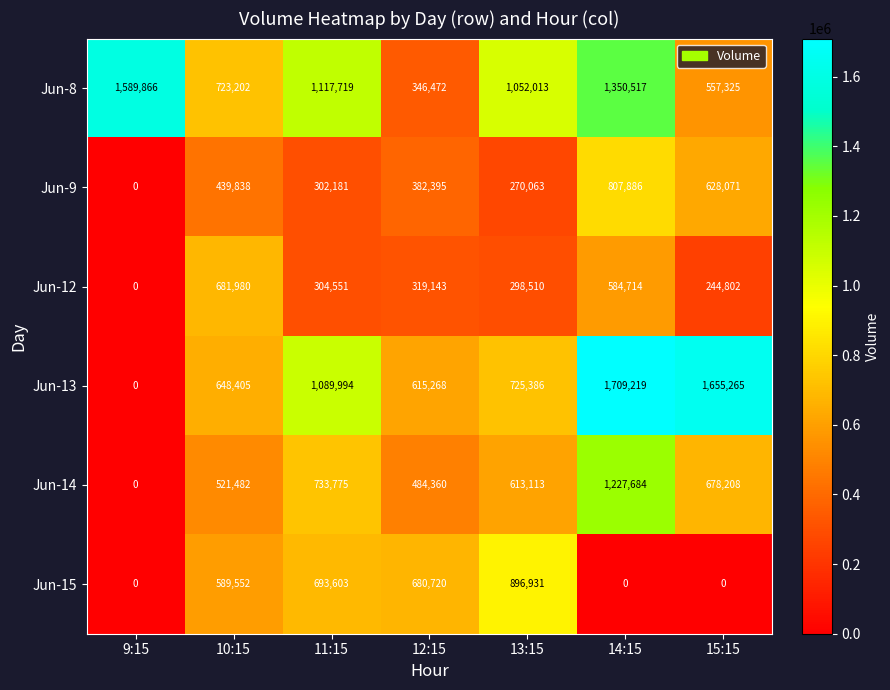

How many data points does each series have?

7